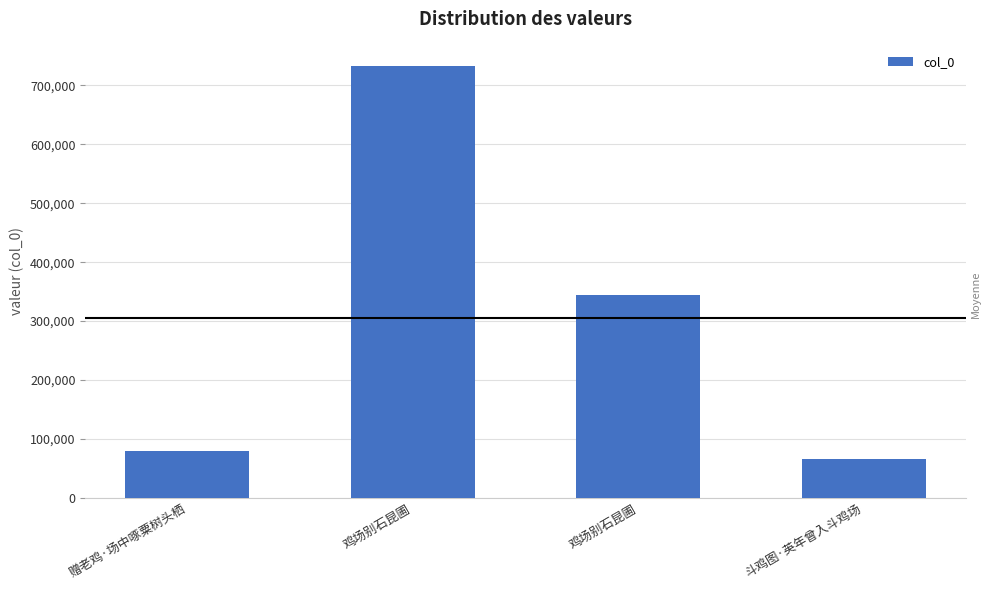

What is the label of the 2nd bar from the right?

鸡场别石昆圃